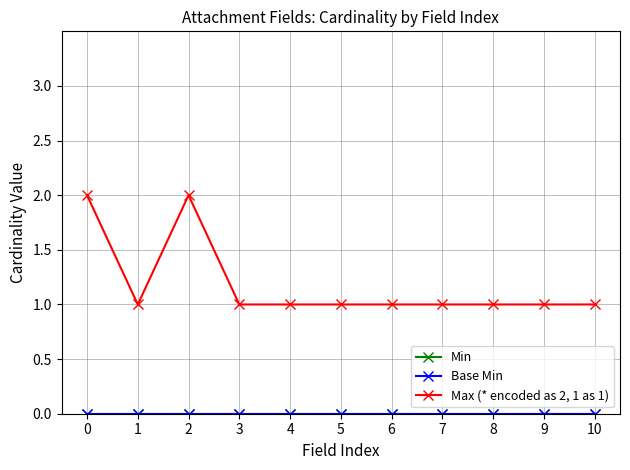

At how many categories does at least one series exceed 1?

2